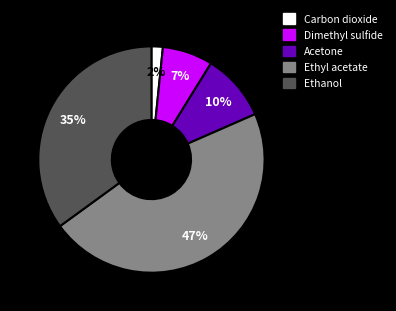

Is Ethyl acetate the majority of the pie?

No